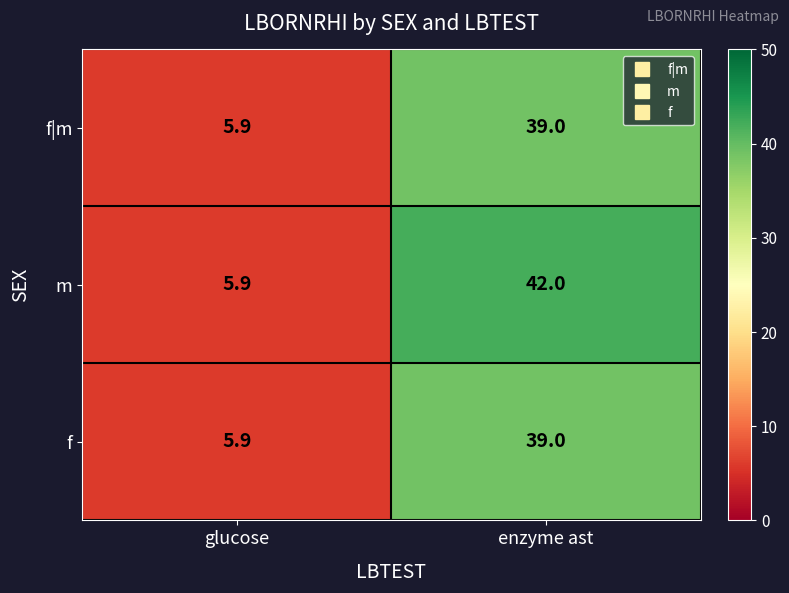

Reading left to right, list all the values displayed in this chart.

f|m: 5.9	39.0
m: 5.9	42.0
f: 5.9	39.0